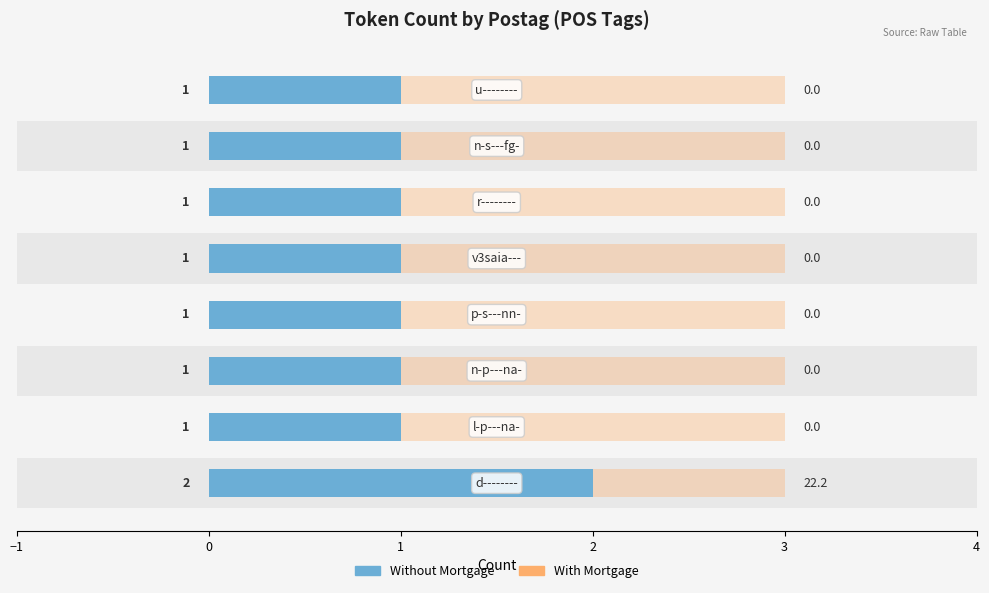

What is the average value of the With Mortgage series?

0.5